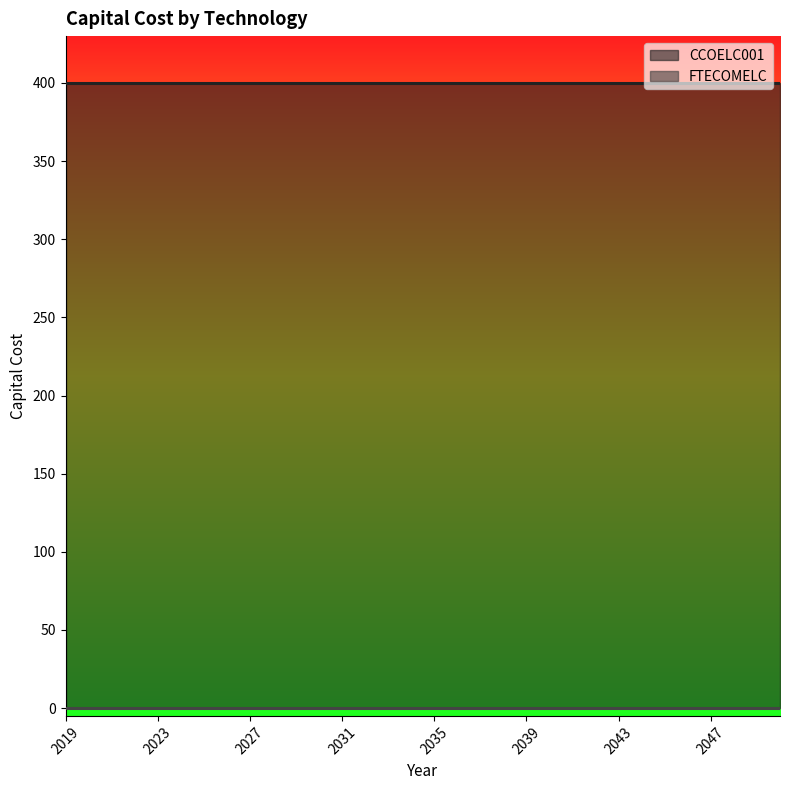

Between 2022 and 2023, which series saw the biggest shift?

CCOELC001